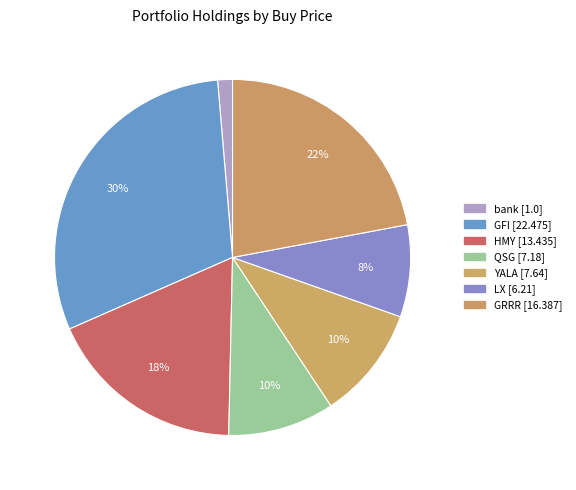

What percentage is NOT represented by GRRR?

78.0%